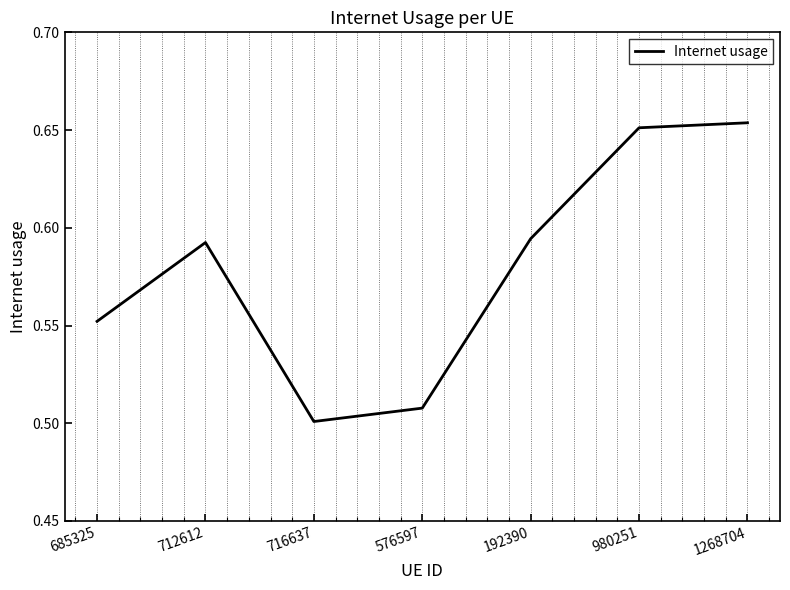

The value at 576597 is 0.2. True or false?

False